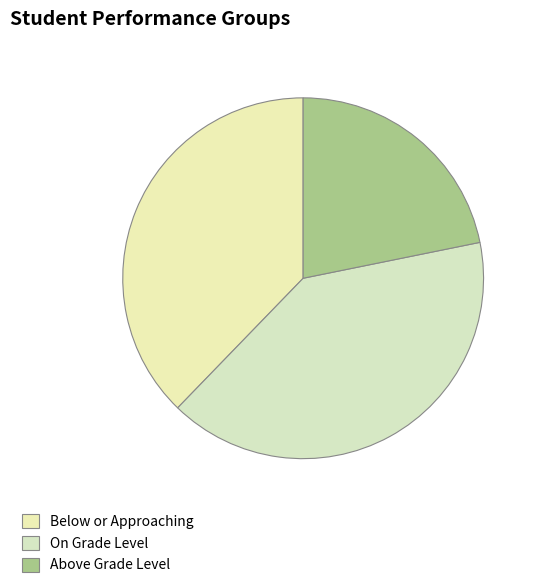

Which category has the biggest portion of the pie?

On Grade Level